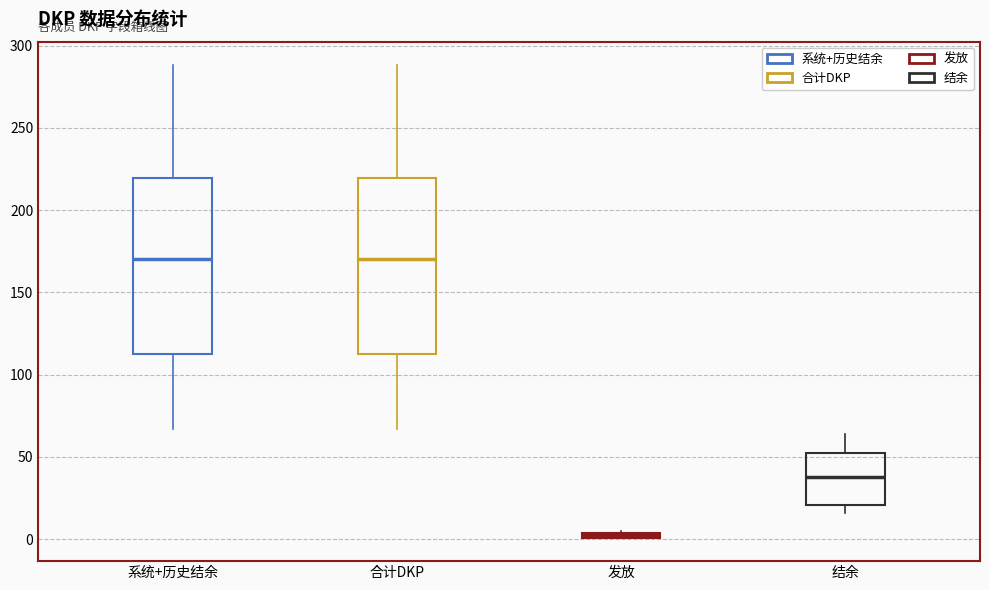

Where does the lower whisker of the box for 系统+历史结余 end on the y-axis? The values are not printed on the chart, so give them approximately, as read against the axis.

65